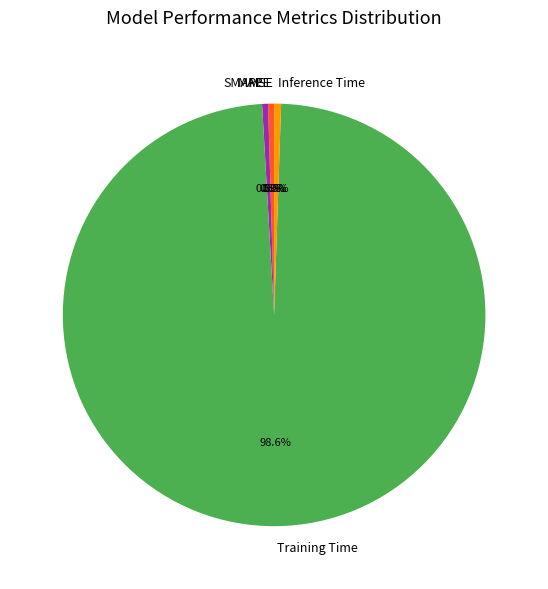

Count the number of slices in the pie.

5